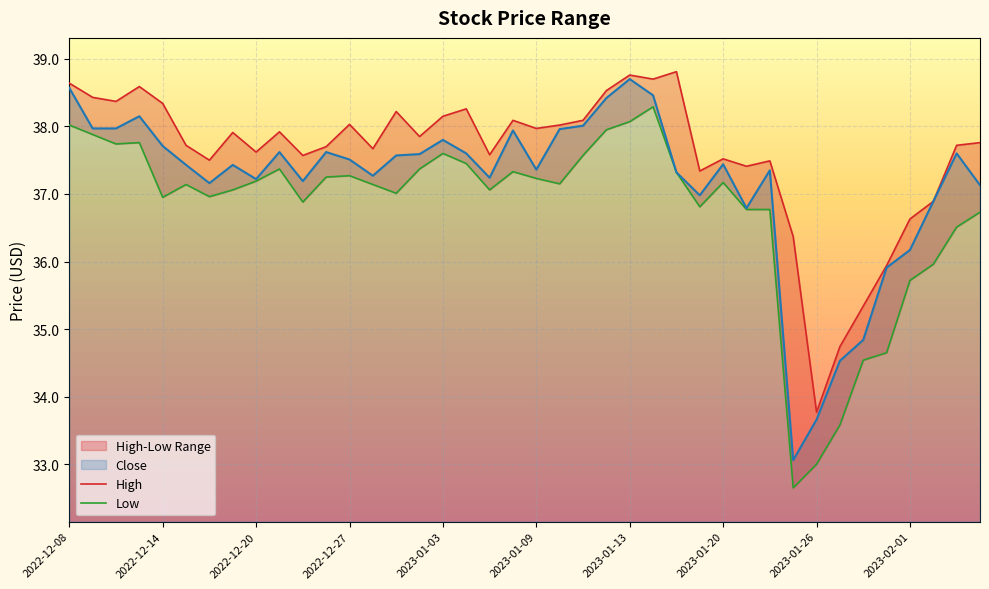

At which category does the chart reach its minimum across all series?

2023-01-25